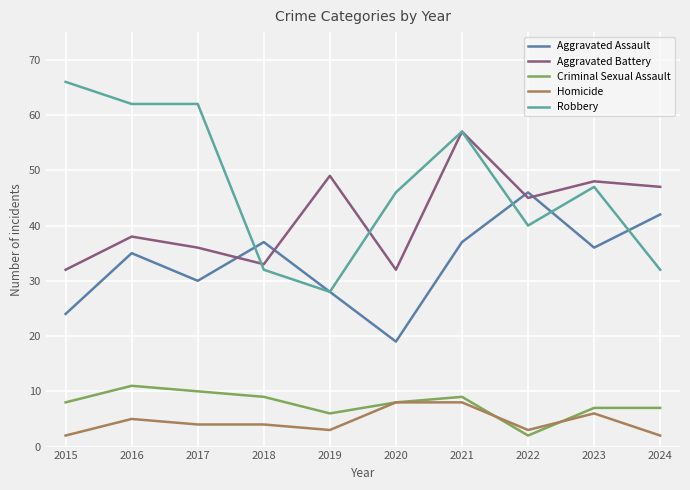

Is the value of Robbery at 2023 greater than the value of Aggravated Battery at 2022?

Yes